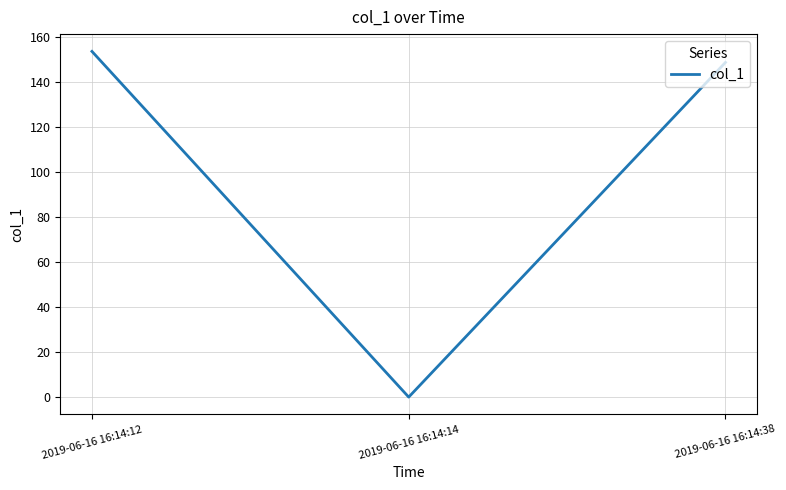

What is the average value?

100.9